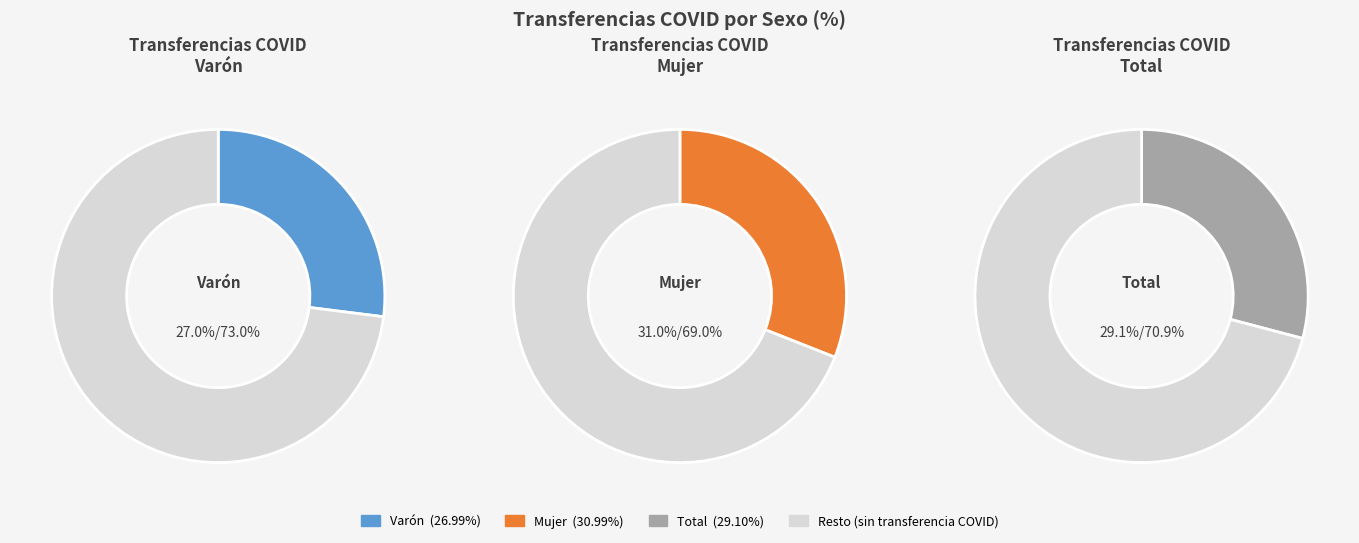

Which category has the biggest portion of the pie?

Mujer